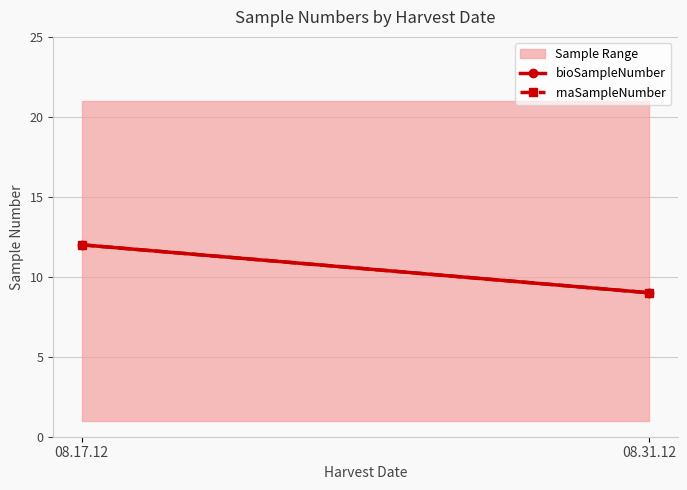

What is the minimum value shown in the chart?

9